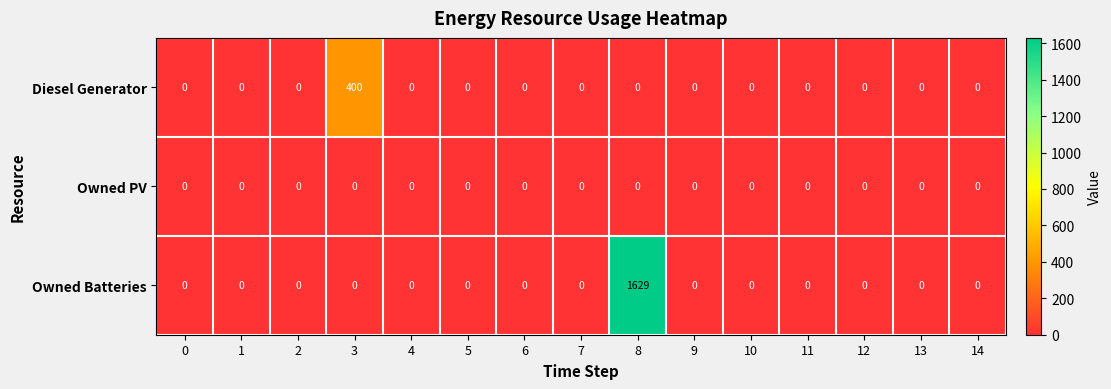

List the series in order of their peak value, highest first.

Owned Batteries, Diesel Generator, Owned PV